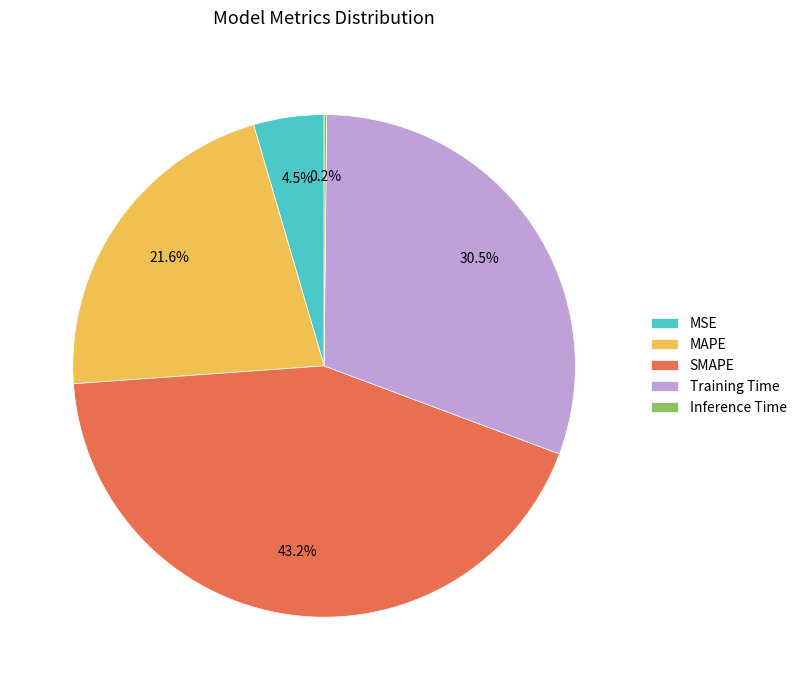

To the nearest percent, what is the difference between the largest and smallest slice percentages?

43%